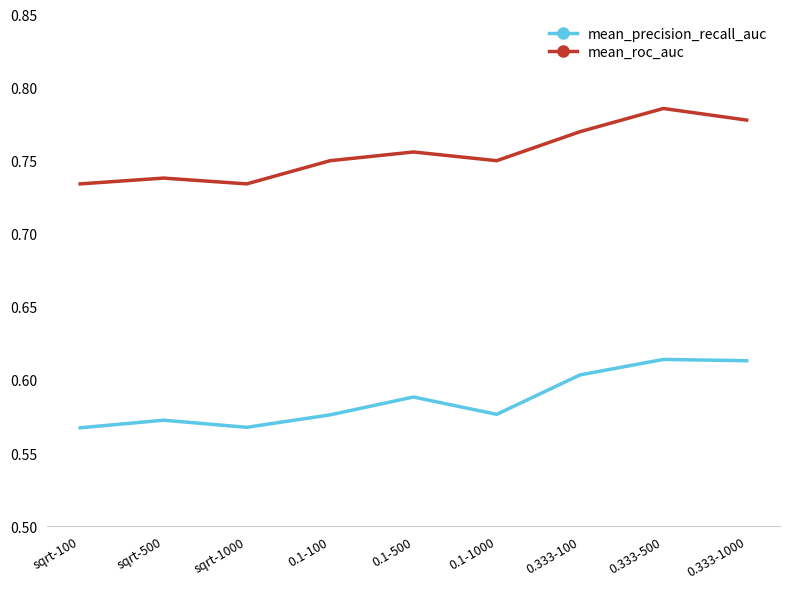

Which label corresponds to the largest value in the chart?

0.333-500